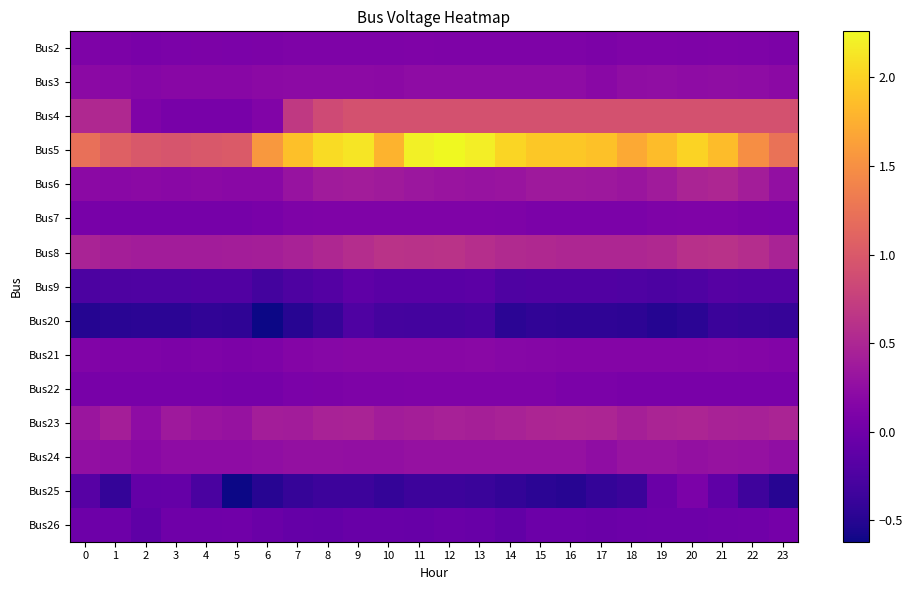

Which series has the largest total across all categories?

Bus5